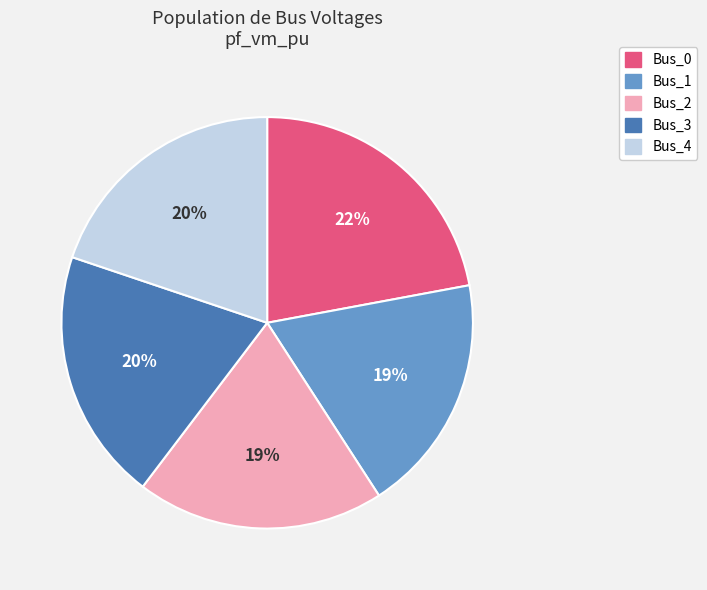

What is the largest slice in the pie chart?

Bus_0